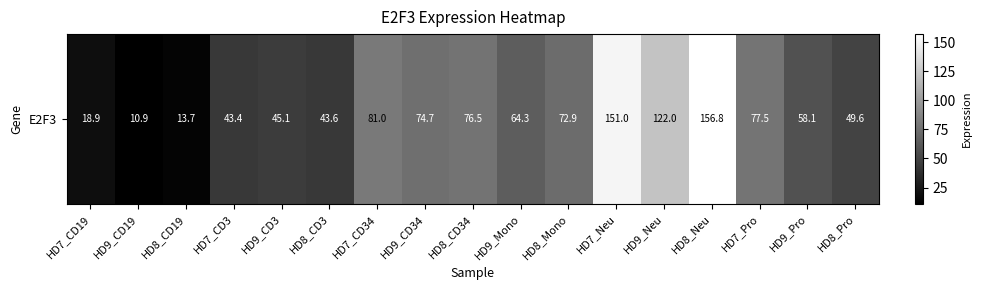

What is the minimum value shown in the chart?

10.9